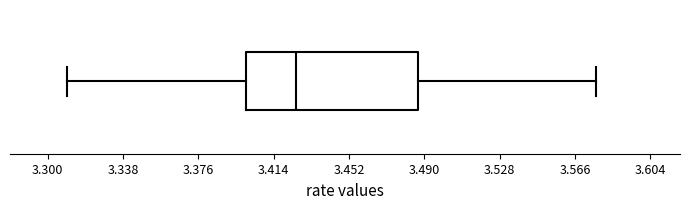

Where does the right whisker of the box end on the x-axis? The values are not printed on the chart, so give them approximately, as read against the axis.

3.575